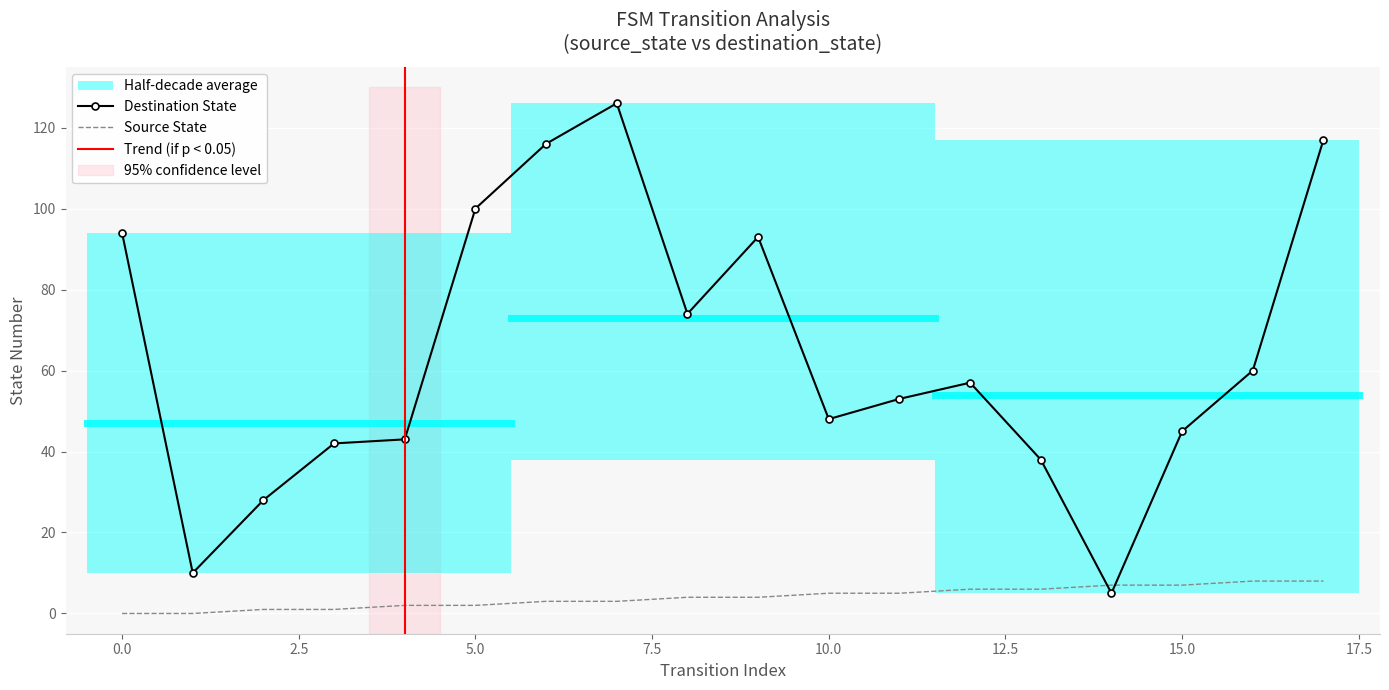

How many data points in source_state are above 4?

8